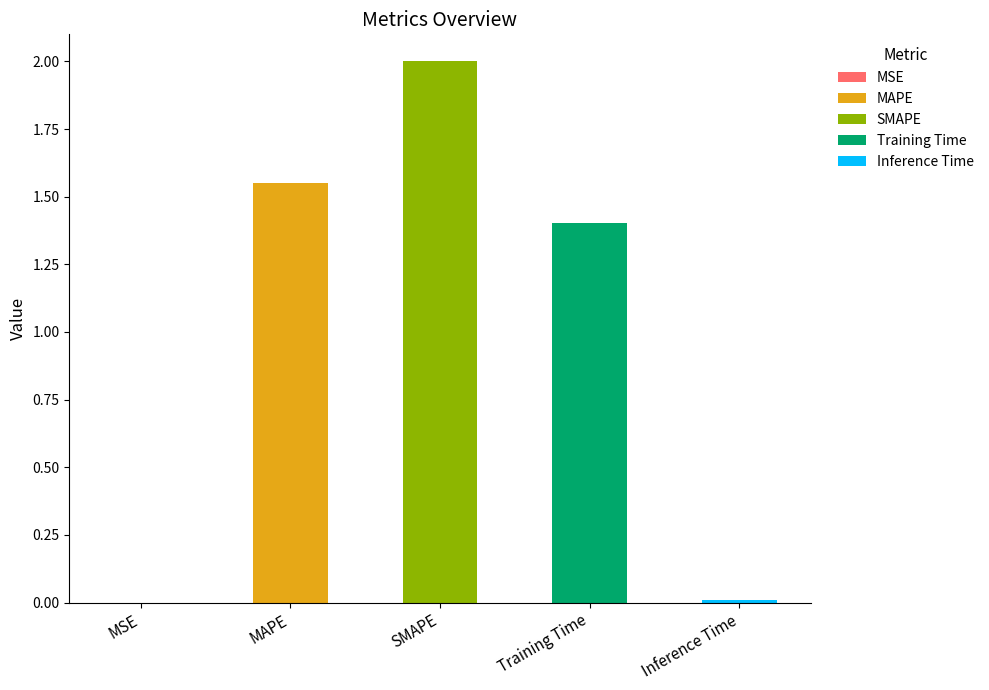

How many bars are there in total?

5